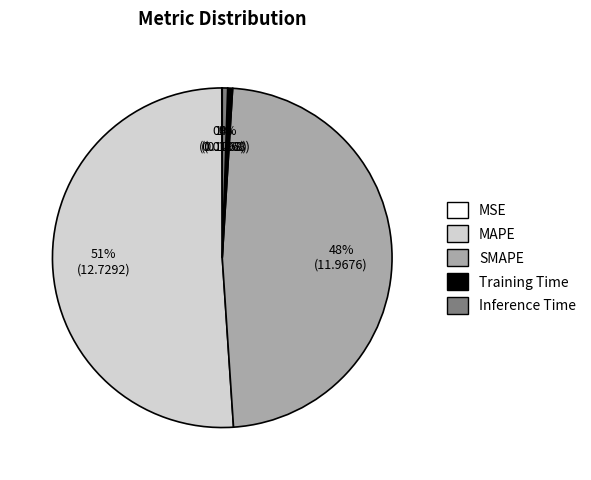

To the nearest percent, what is the average slice percentage?

20%